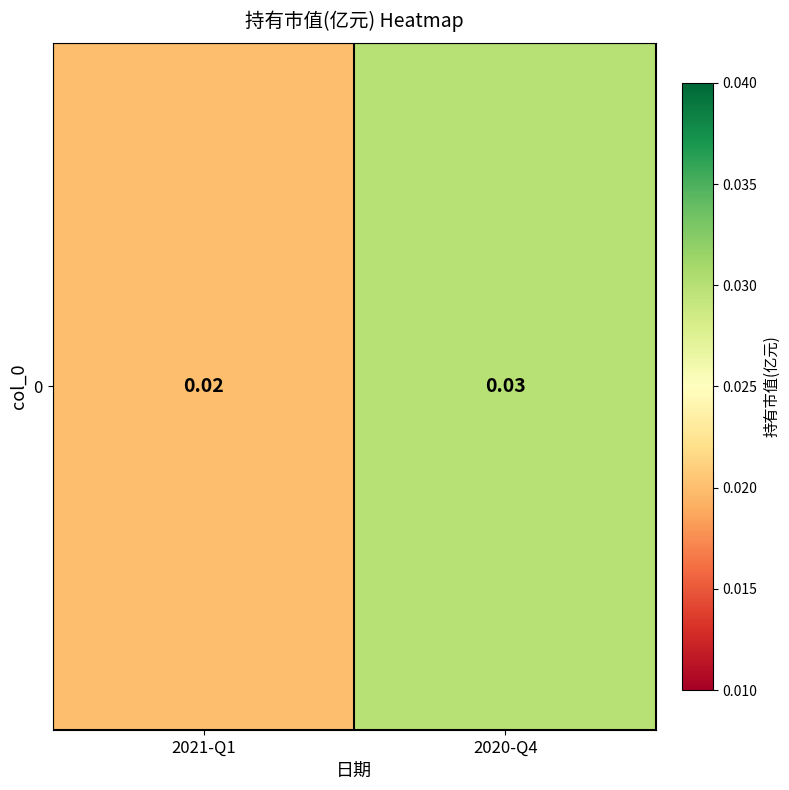

Count the number of categories in the chart.

2